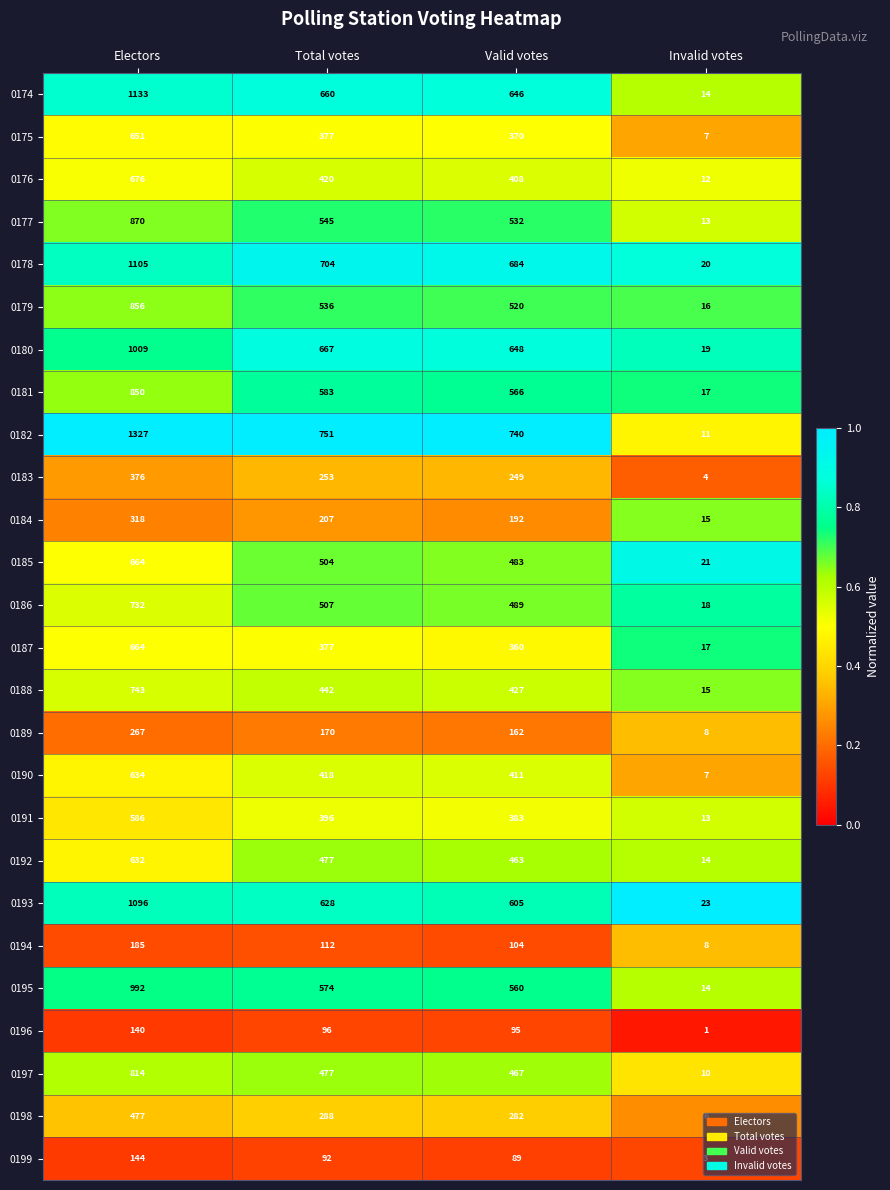

What is the sum of all 0192 values?

1586